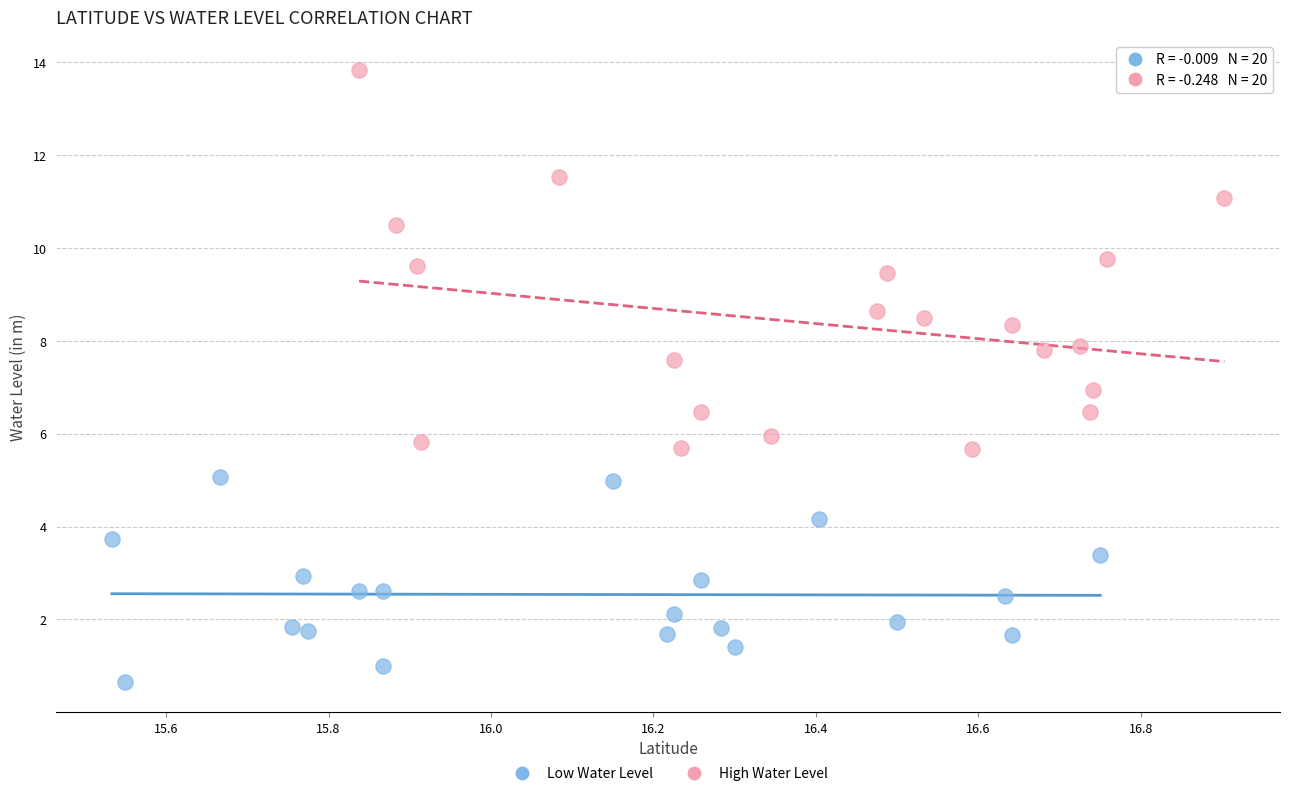

Which series reaches the maximum Y coordinate?

High Water Level